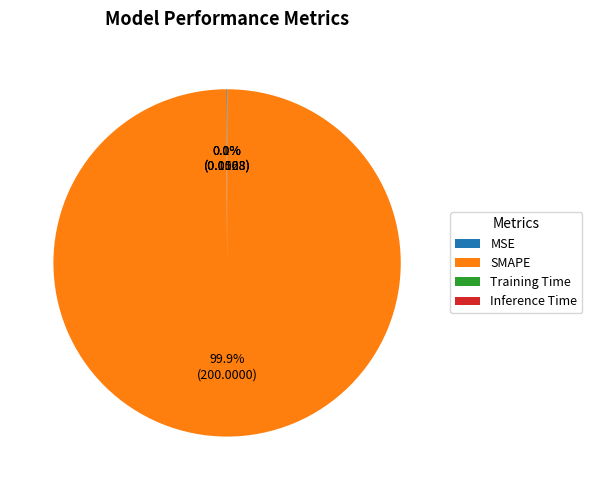

What is the majority slice?

SMAPE